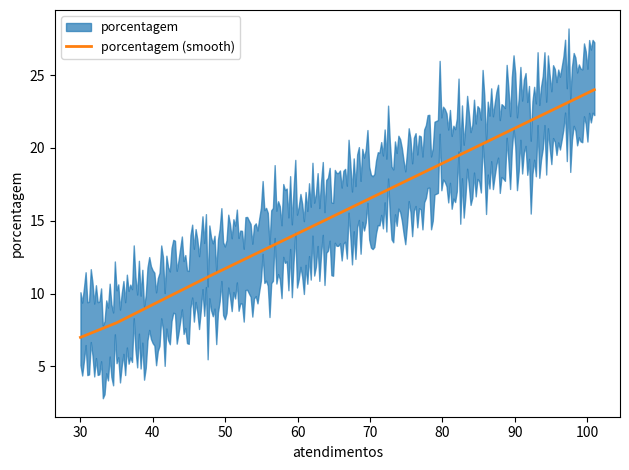

What is the minimum value for porcentagem (smooth)?

7.0